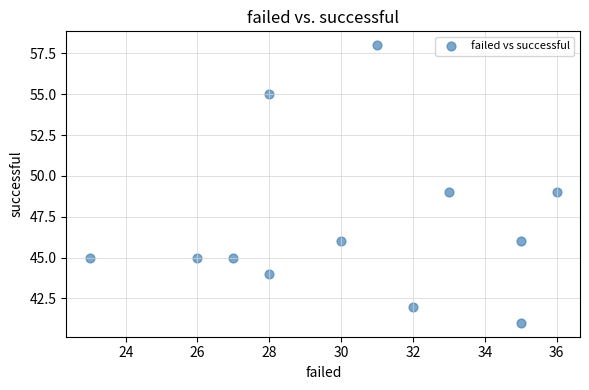

What is the range of X values (max minus min)?

13